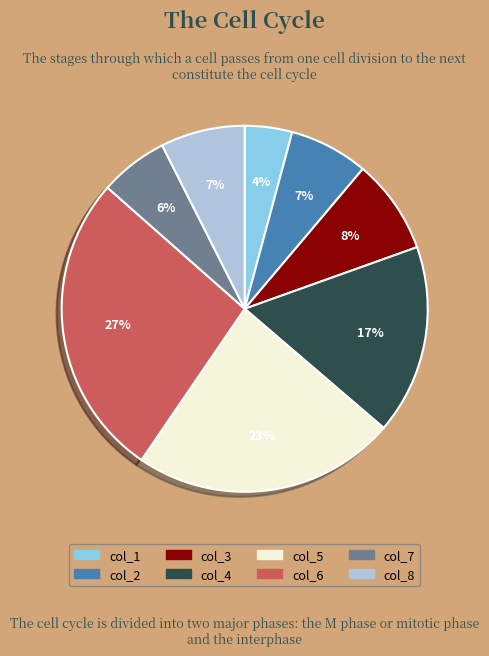

Which category has the biggest portion of the pie?

col_6